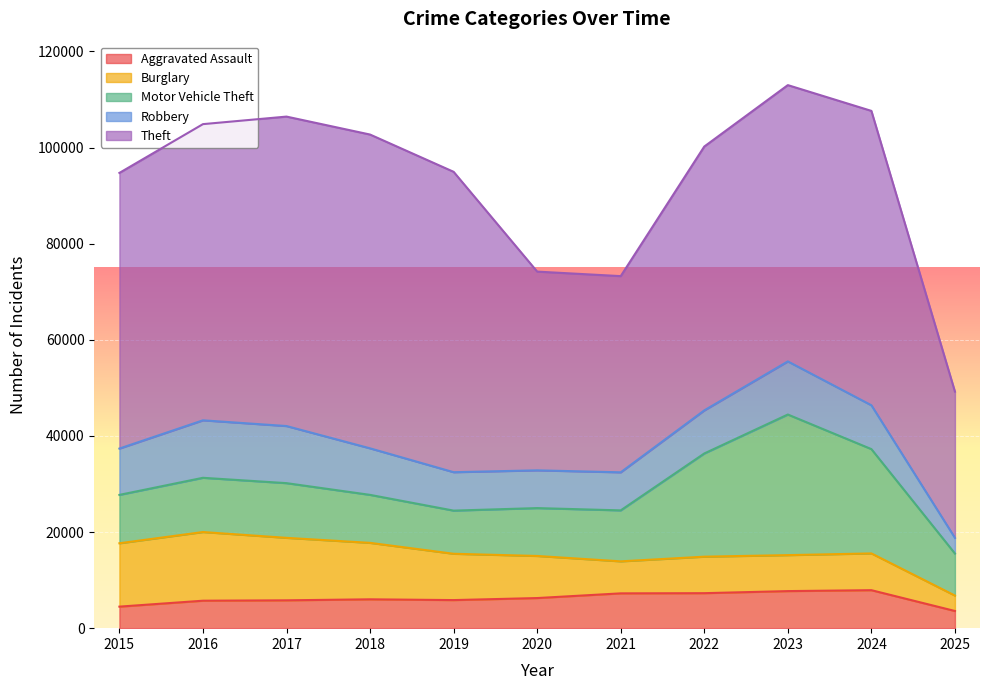

Reading left to right, transcribe all the data shown in this chart.

Aggravated Assault: 4480	5713	5793	6002	5842	6265	7242	7281	7712	7903	3573
Burglary: 13184	14289	13001	11747	9638	8758	6661	7594	7485	7651	3208
Motor Vehicle Theft: 10068	11285	11380	9985	8978	9960	10605	21472	29255	21703	8747
Robbery: 9638	11960	11881	9681	7995	7855	7920	8964	11052	9119	3263
Theft: 57352	61624	64386	65290	62499	41350	40820	54899	57487	61253	30431